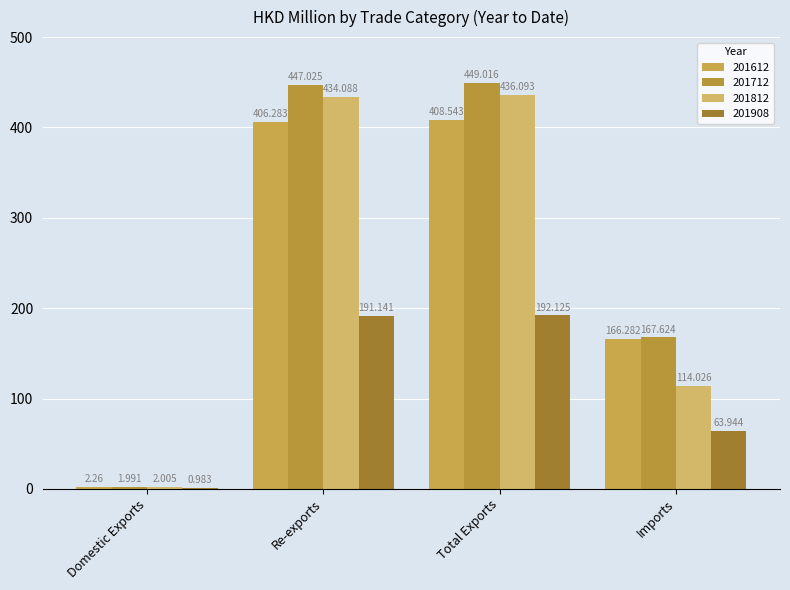

At how many categories does at least one series exceed 297?

2